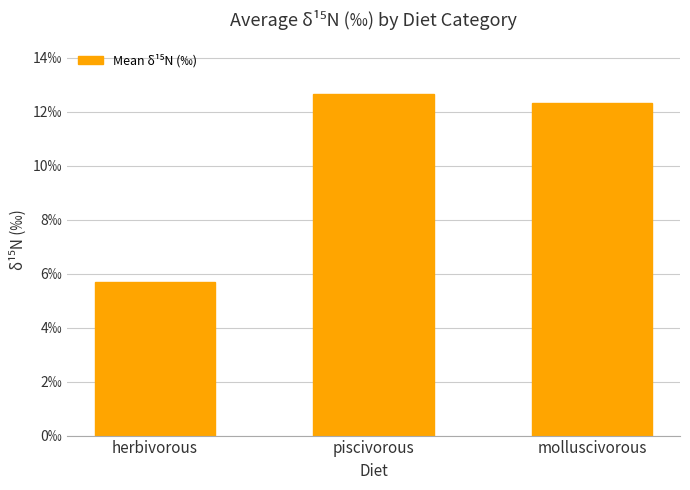

Does the chart contain any negative values?

No